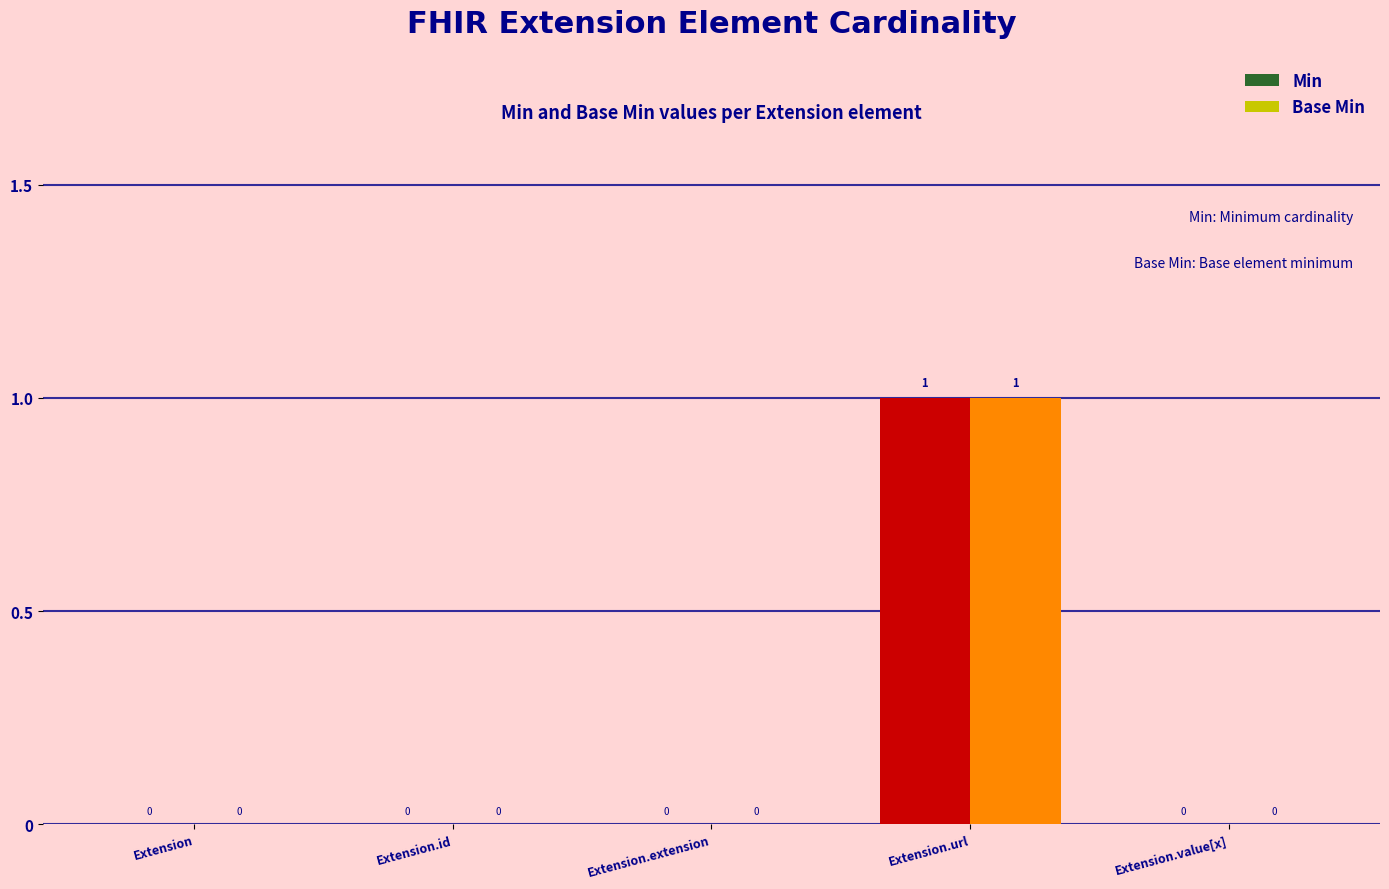

The value of Base Min at Extension is 1. True or false?

False